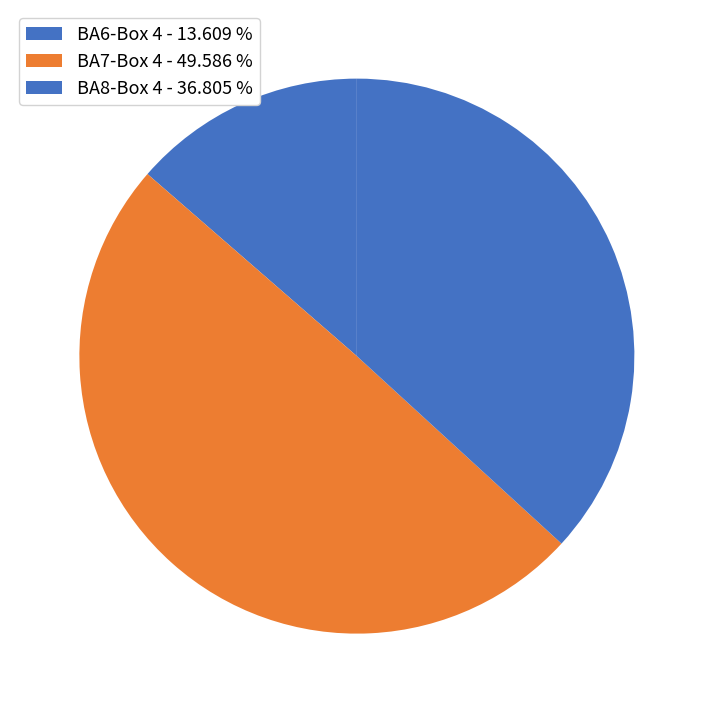

Which has a higher value, BA6-Box 4 or BA8-Box 4?

BA8-Box 4